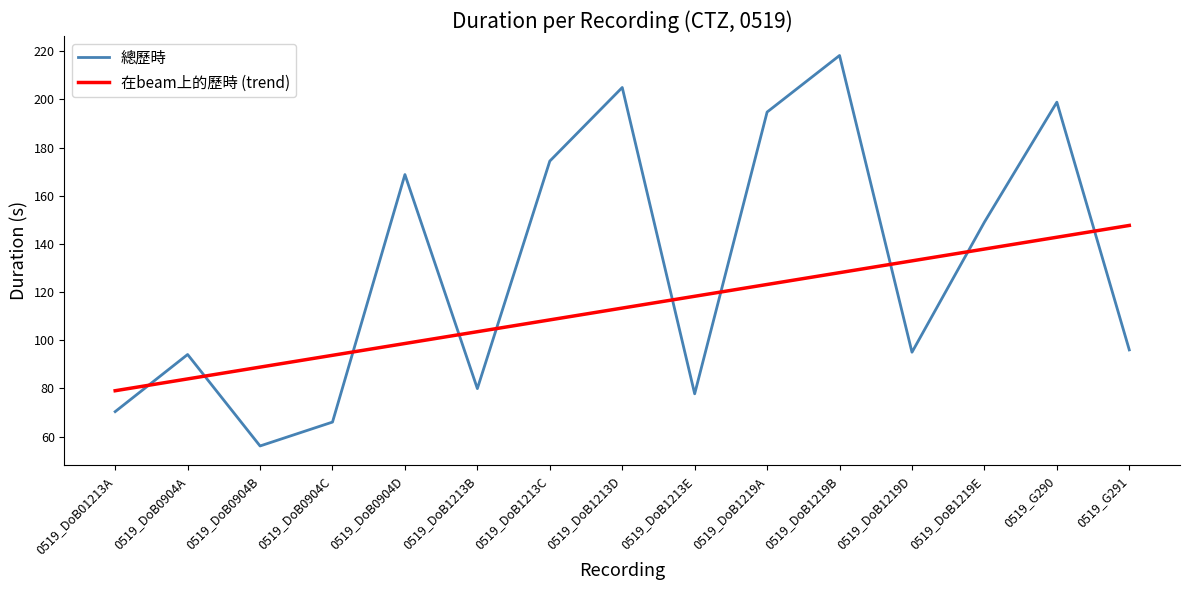

Where does the 在beam上的歷時 (trend) series first go above 113?

0519_DoB1213D